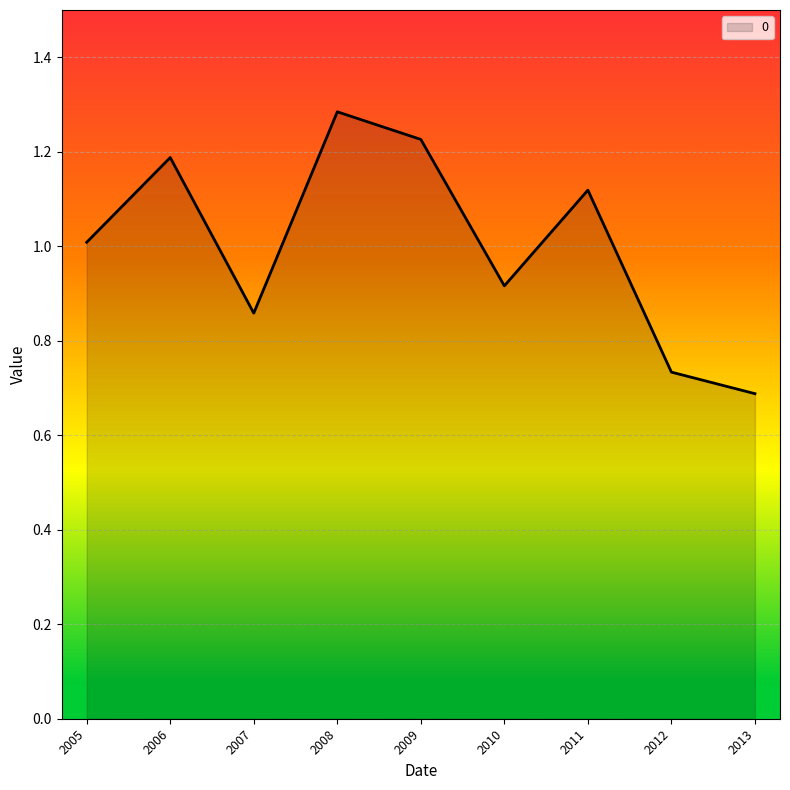

At which category does the chart reach its minimum across all series?

2013